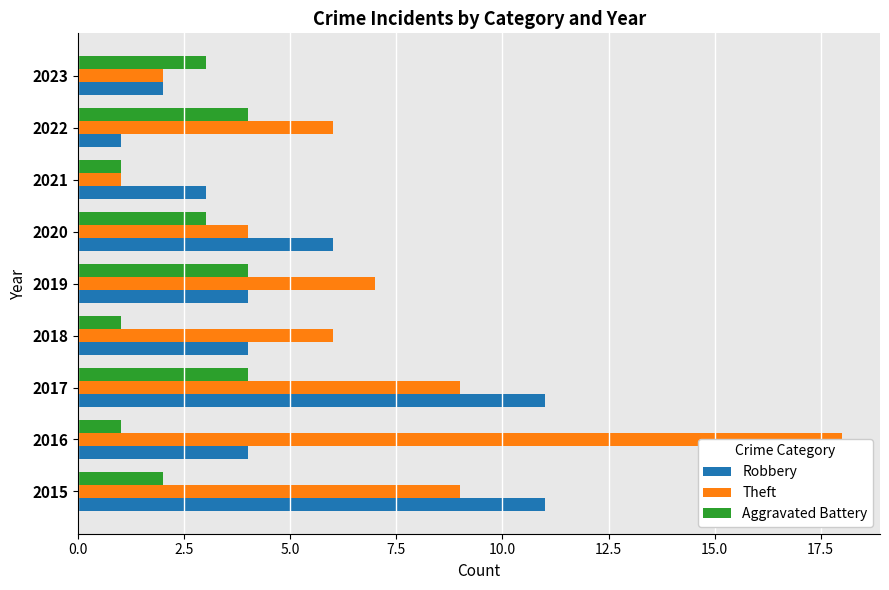

Which series has the largest total across all categories?

Theft